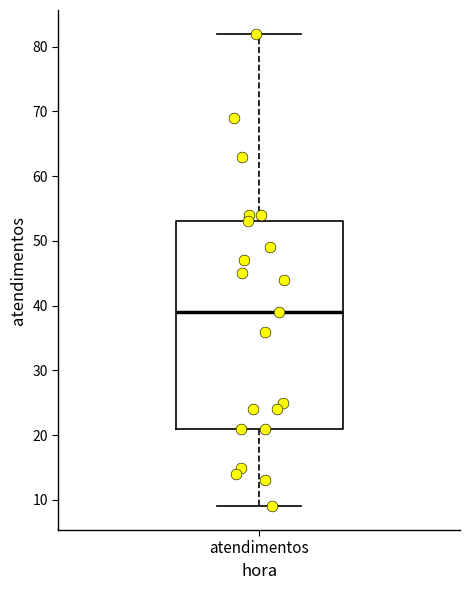

Read this box plot against the y-axis: the position of the median line, the range covered by the box, and the ends of both whiskers. The values are not printed on the chart, so give them approximately, as read against the axis.

median 39, box 21 to 53, whiskers 9 to 82